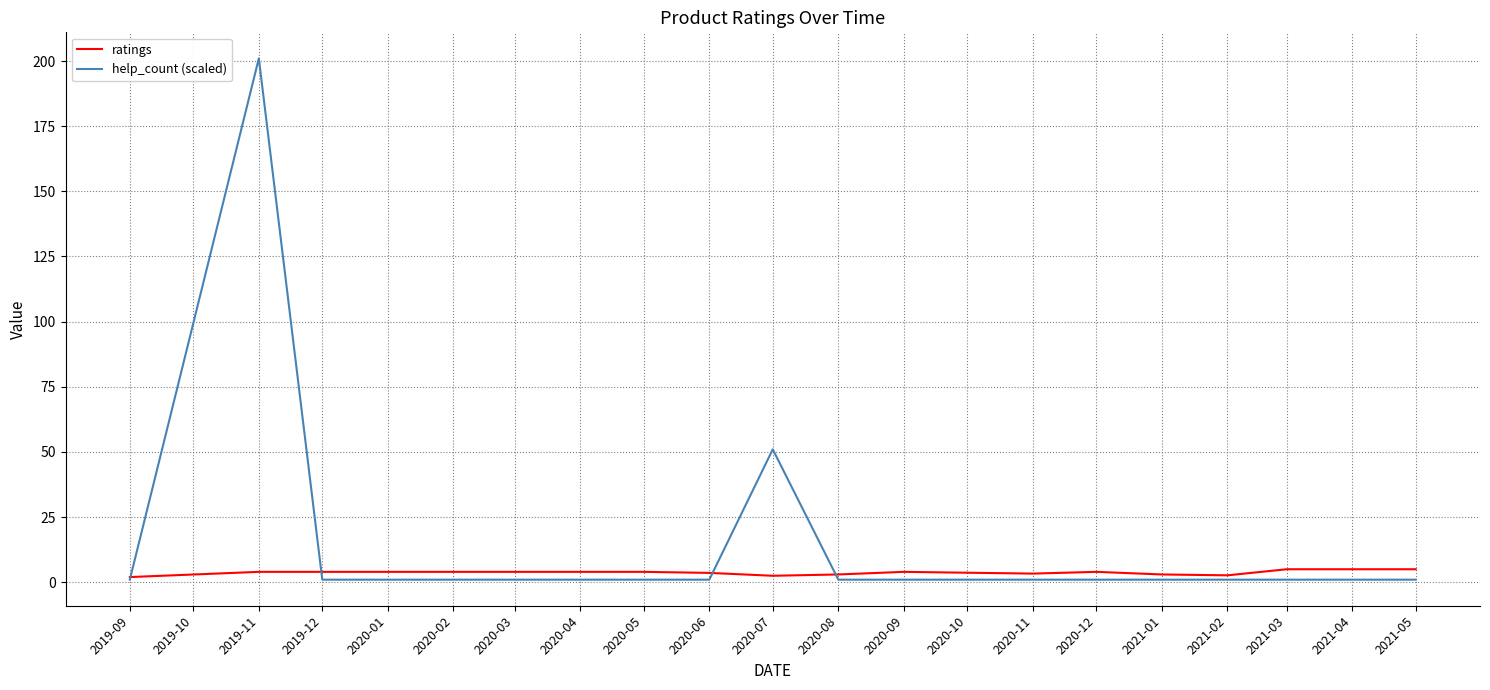

What is the smallest value displayed?

1.0